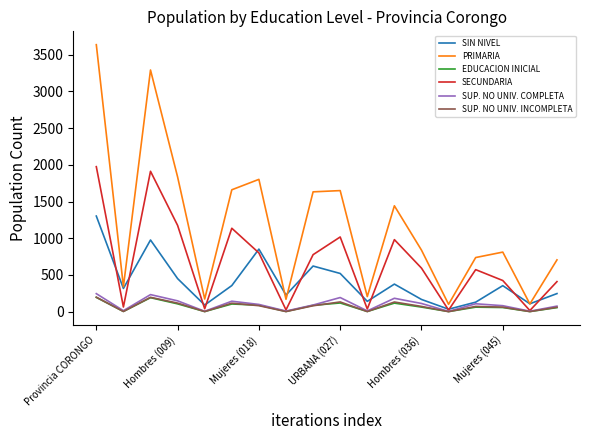

Which series has the largest total across all categories?

PRIMARIA